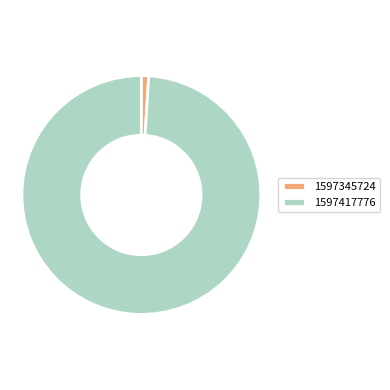

The 1597345724 slice represents 1% of the pie. True or false?

True